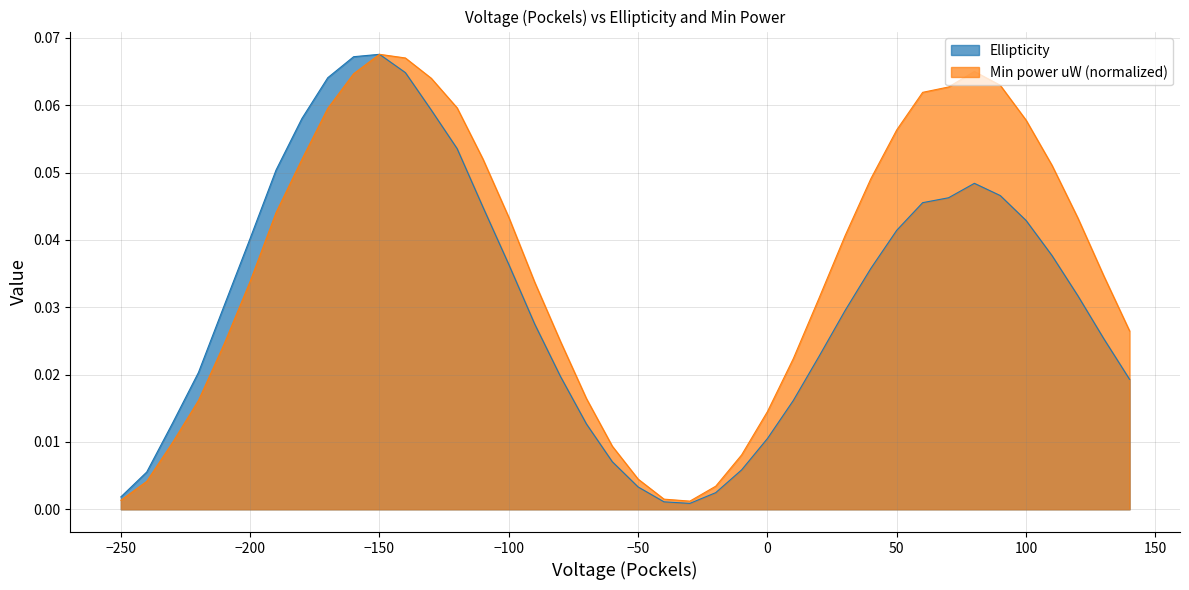

How many interior local peaks does the Ellipticity series have?

2